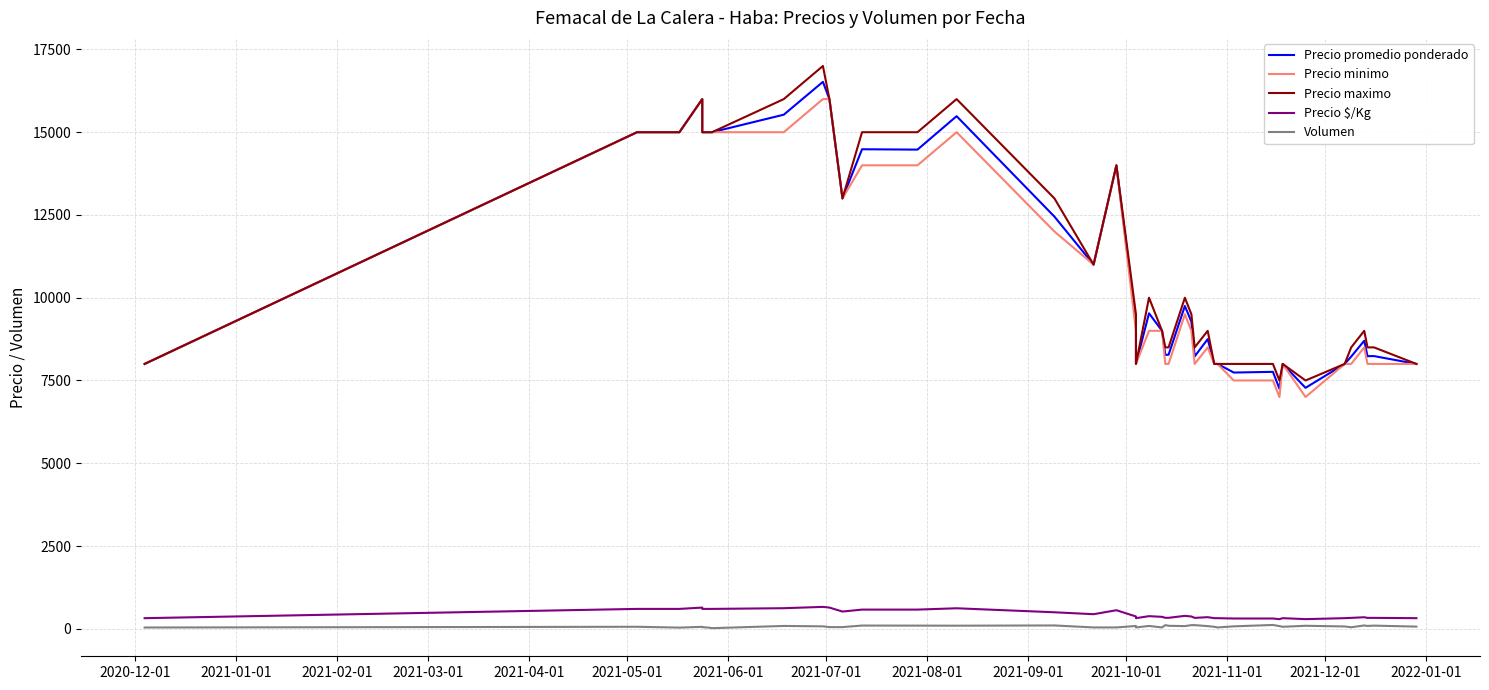

Reading left to right, what are all the values shown in this chart?

Precio promedio ponderado: 8000	15000	15000	16000	15000	15000	15000	15529	16521	16000	13000	14485	14474	15484	12450	11000	14000	9265	8000	9529	9000	8273	8278	9750	9273	8227	8750	8000	8000	7740	7761	7250	8000	7278	8000	8222	8700	8235	8237	8000
Precio minimo: 8000	15000	15000	16000	15000	15000	15000	15000	16000	16000	13000	14000	14000	15000	12000	11000	14000	9000	8000	9000	9000	8000	8000	9500	9000	8000	8500	8000	8000	7500	7500	7000	8000	7000	8000	8000	8500	8000	8000	8000
Precio maximo: 8000	15000	15000	16000	15000	15000	15000	16000	17000	16000	13000	15000	15000	16000	13000	11000	14000	9500	8000	10000	9000	8500	8500	10000	9500	8500	9000	8000	8000	8000	8000	7500	8000	7500	8000	8500	9000	8500	8500	8000
Precio $/Kg: 320	600	600	640	600	600	600	621	661	640	520	579	579	619	498	440	560	371	320	381	360	331	331	390	371	329	350	320	320	310	310	290	320	291	320	329	348	329	329	320
Volumen: 38	60	35	58	47	35	18	85	73	50	50	97	95	93	100	40	40	85	40	85	40	110	90	80	110	110	80	60	40	73	115	80	60	90	70	45	100	85	95	65